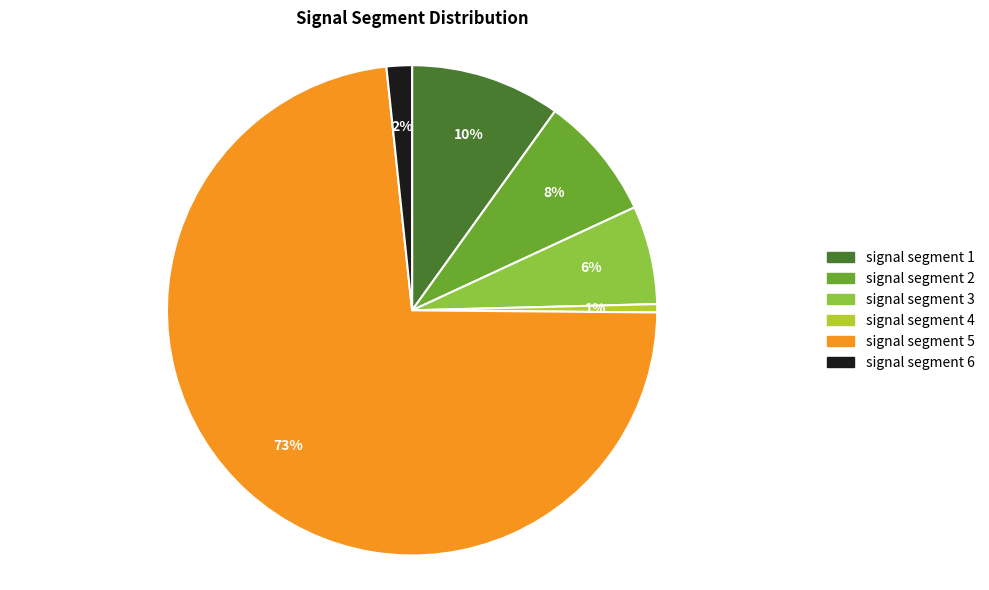

To the nearest percent, what is the average slice percentage?

17%